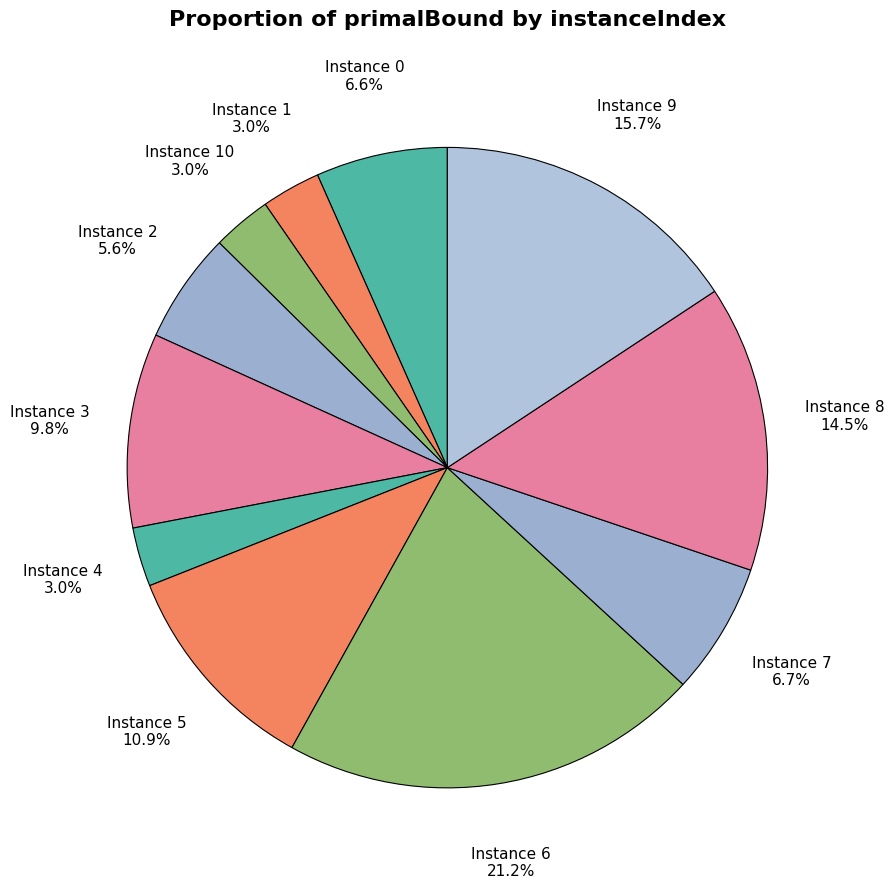

What percentage is NOT represented by Instance 9?

84.3%